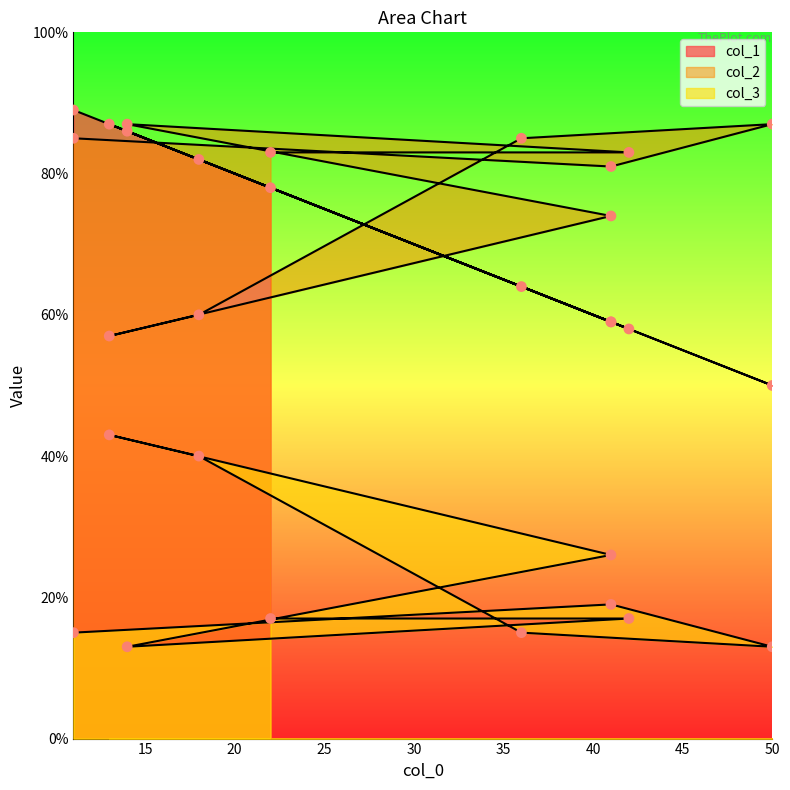

At which category is the sum across all series the highest?

11